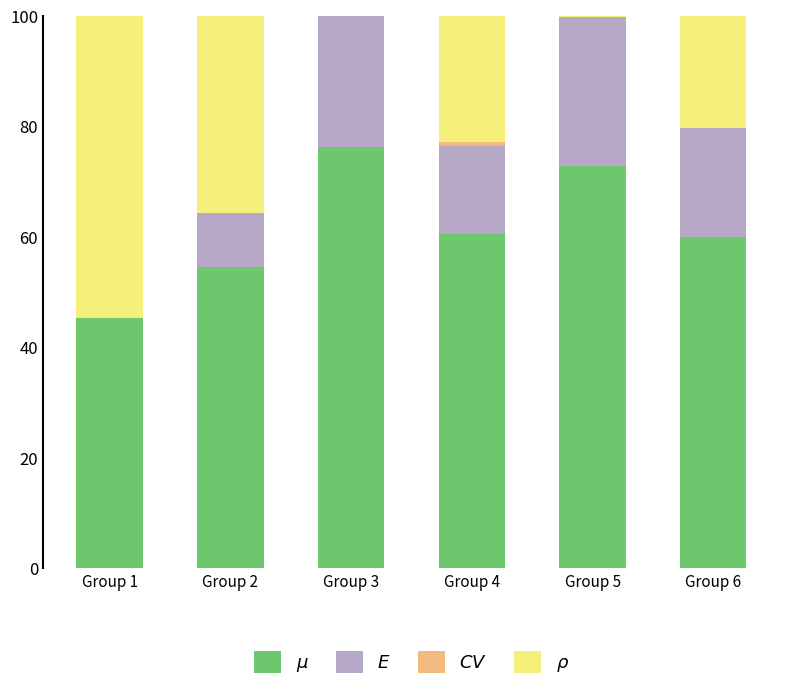

What is the spread (max minus min) of values at Group 5?

72.8